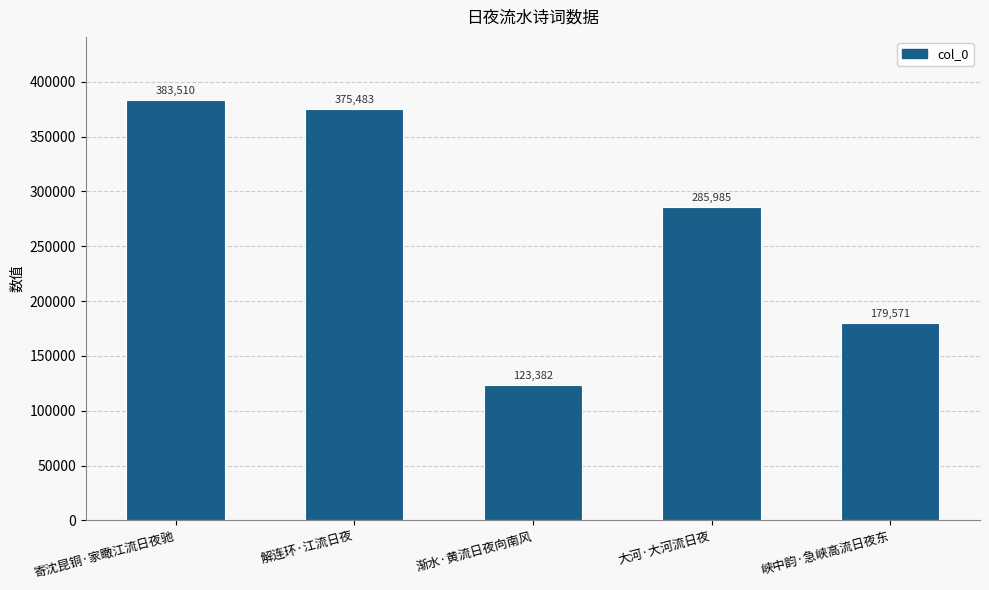

True or false: the data shows 123382 at 渐水·黄流日夜向南风.

True